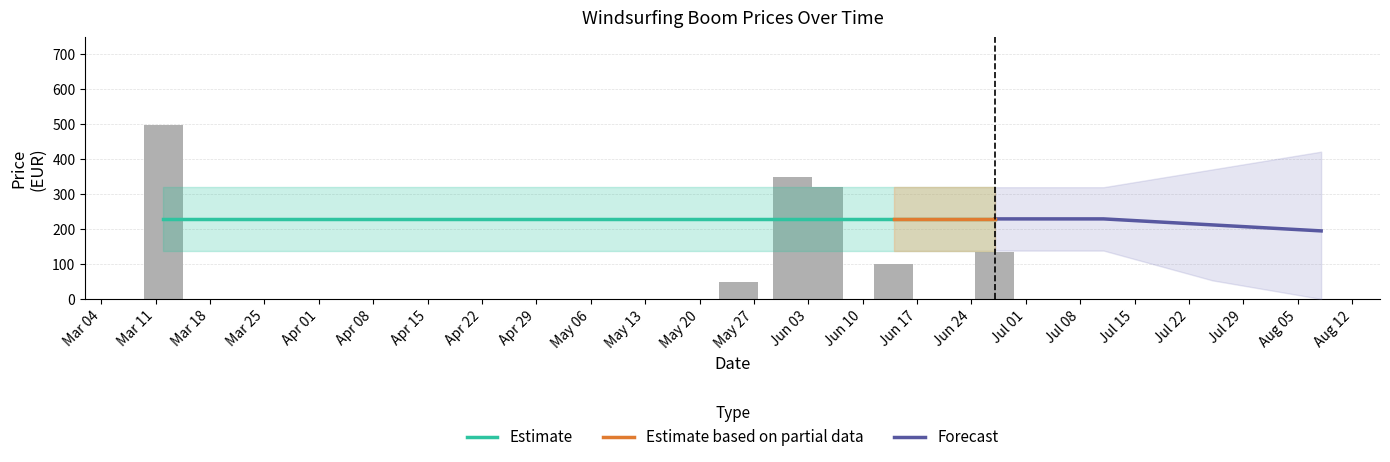

How many values in the Forecast series are below 229?

2